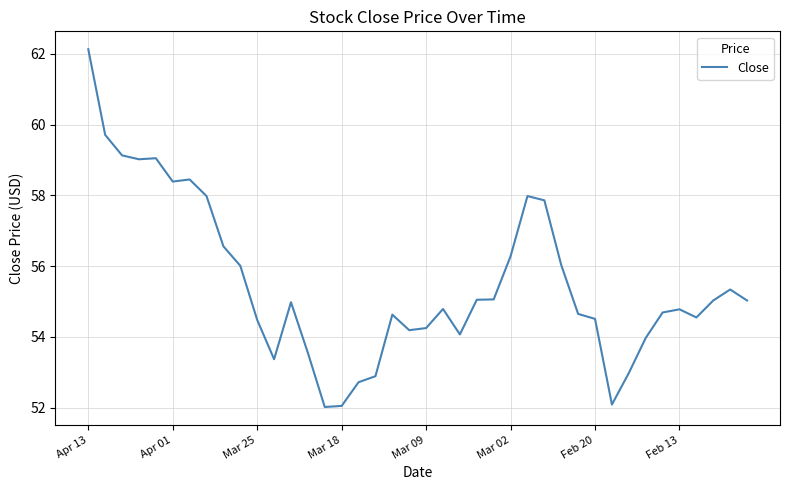

What is the smallest value displayed?

52.0